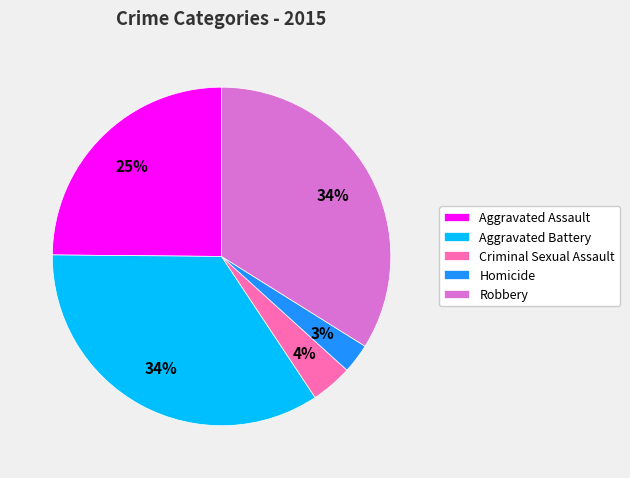

Which has a higher value, Robbery or Aggravated Assault?

Robbery